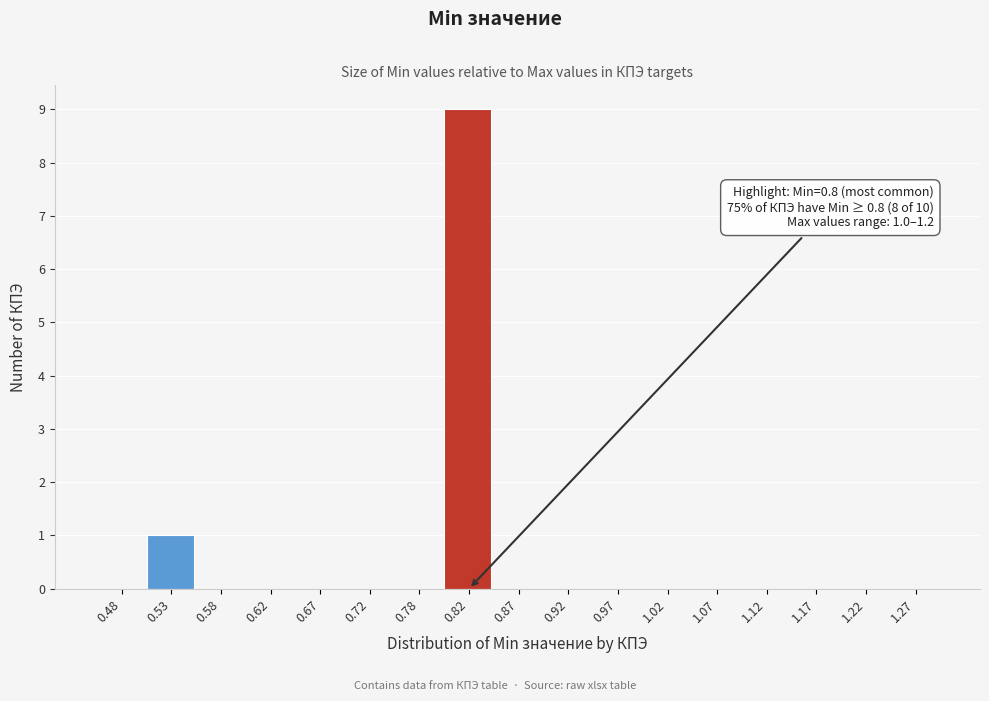

Which range on the x-axis has the tallest bar?

0.80 to 0.85